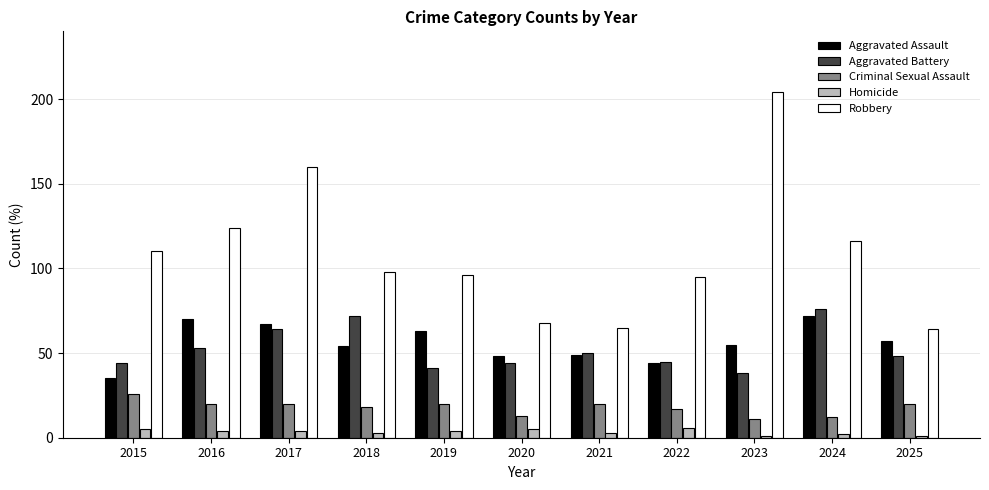

Reading left to right, list all the values displayed in this chart.

Aggravated Assault: 2015=35	2016=70	2017=67	2018=54	2019=63	2020=48	2021=49	2022=44	2023=55	2024=72	2025=57
Aggravated Battery: 2015=44	2016=53	2017=64	2018=72	2019=41	2020=44	2021=50	2022=45	2023=38	2024=76	2025=48
Criminal Sexual Assault: 2015=26	2016=20	2017=20	2018=18	2019=20	2020=13	2021=20	2022=17	2023=11	2024=12	2025=20
Homicide: 2015=5	2016=4	2017=4	2018=3	2019=4	2020=5	2021=3	2022=6	2023=1	2024=2	2025=1
Robbery: 2015=110	2016=124	2017=160	2018=98	2019=96	2020=68	2021=65	2022=95	2023=204	2024=116	2025=64